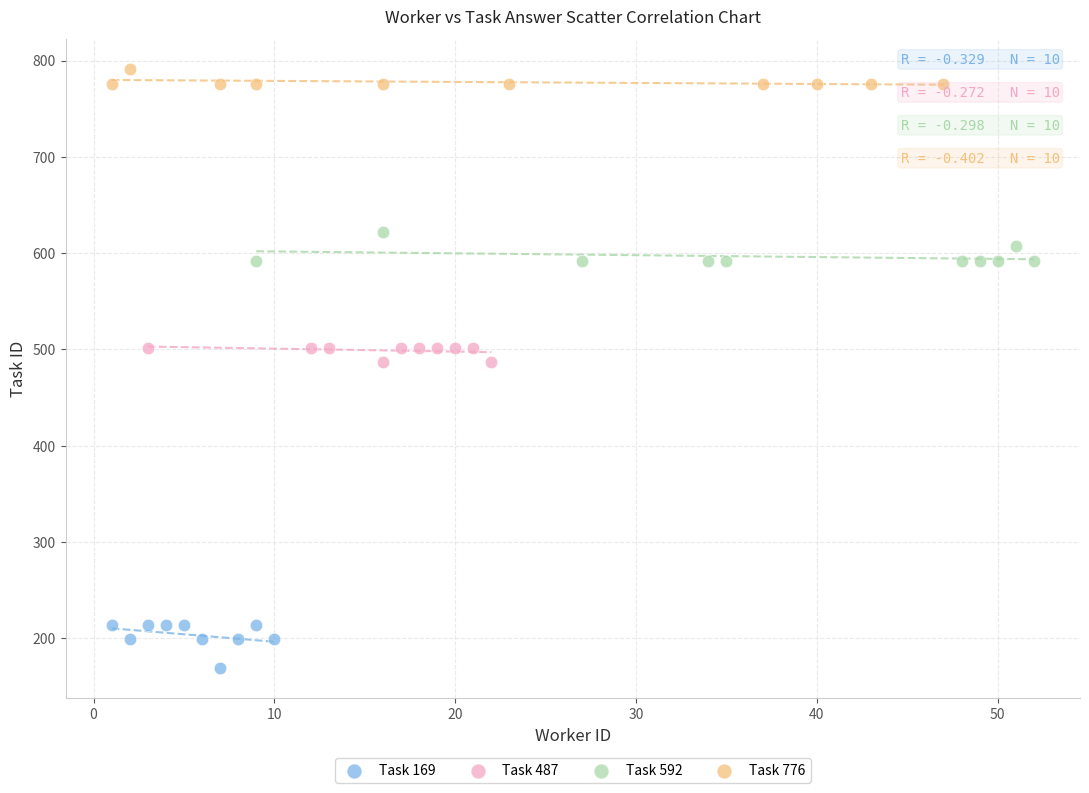

Which series has the largest Y range (max minus min)?

Task 169